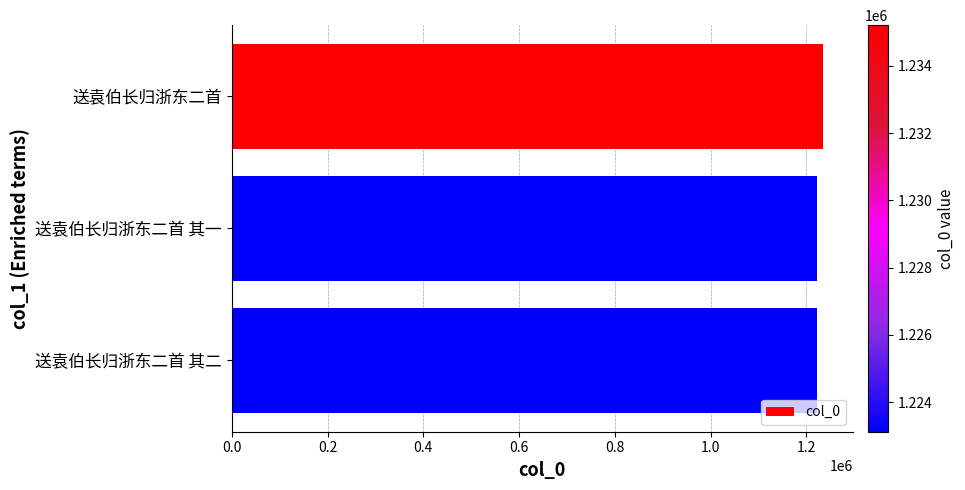

Approximately how many times larger is the value at 送袁伯长归浙东二首 其一 compared to 送袁伯长归浙东二首 其二?

1.0